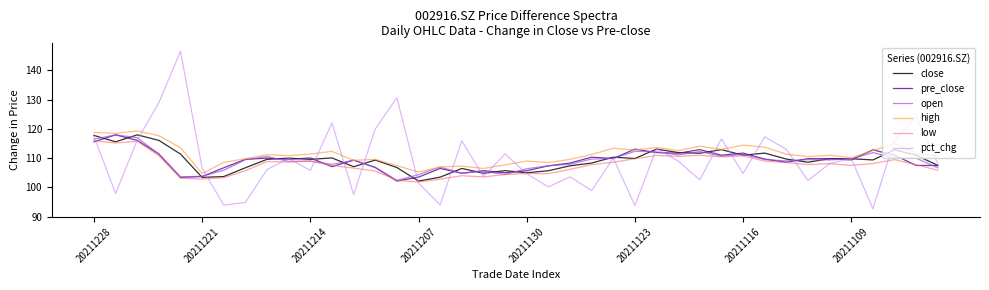

Which series ends up on top after the final intersection of pre_close and open?

pre_close